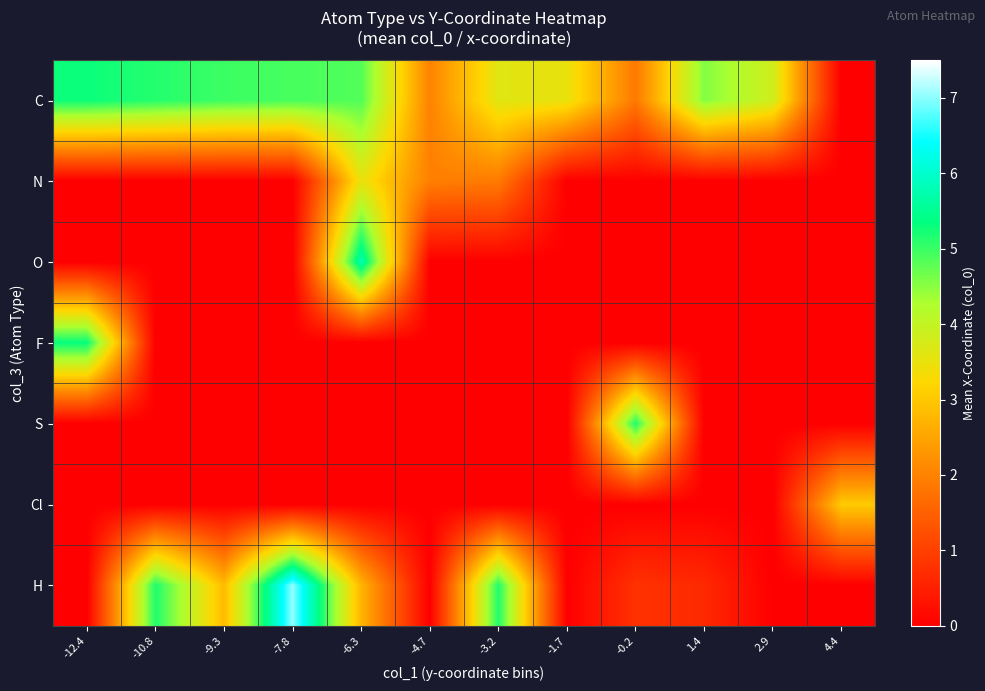

Reading left to right, what are all the values shown in this chart?

C: -12.4=5.3	-10.8=5.1	-9.3=5.0	-7.8=4.9	-6.3=4.8	-4.7=2.0	-3.2=3.6	-1.7=3.5	-0.2=1.9	1.4=4.5	2.9=3.8	4.4=0.0
N: -12.4=0.0	-10.8=0.0	-9.3=0.0	-7.8=0.0	-6.3=3.5	-4.7=2.0	-3.2=1.9	-1.7=0.0	-0.2=0.0	1.4=0.0	2.9=0.0	4.4=0.0
O: -12.4=0.0	-10.8=0.0	-9.3=0.0	-7.8=0.0	-6.3=5.8	-4.7=0.0	-3.2=0.0	-1.7=0.0	-0.2=0.0	1.4=0.0	2.9=0.0	4.4=0.0
F: -12.4=5.3	-10.8=0.0	-9.3=0.0	-7.8=0.0	-6.3=0.0	-4.7=0.0	-3.2=0.0	-1.7=0.0	-0.2=0.0	1.4=0.0	2.9=0.0	4.4=0.0
S: -12.4=0.0	-10.8=0.0	-9.3=0.0	-7.8=0.0	-6.3=0.0	-4.7=0.0	-3.2=0.0	-1.7=0.0	-0.2=5.2	1.4=0.0	2.9=0.0	4.4=0.0
Cl: -12.4=0.0	-10.8=0.0	-9.3=0.0	-7.8=0.0	-6.3=0.0	-4.7=0.0	-3.2=0.0	-1.7=0.0	-0.2=0.0	1.4=0.0	2.9=0.0	4.4=3.0
H: -12.4=0.0	-10.8=5.2	-9.3=2.8	-7.8=7.0	-6.3=2.7	-4.7=0.0	-3.2=5.1	-1.7=0.0	-0.2=0.8	1.4=0.6	2.9=0.0	4.4=0.0